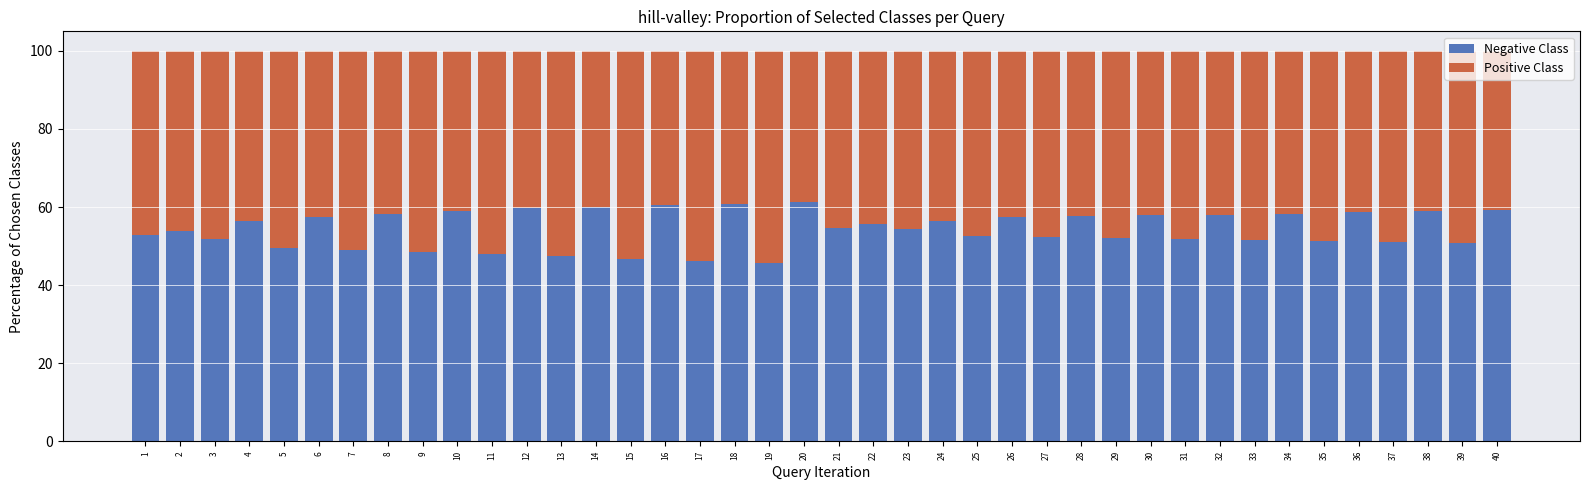

What is the total value across all series at 2?

100.0